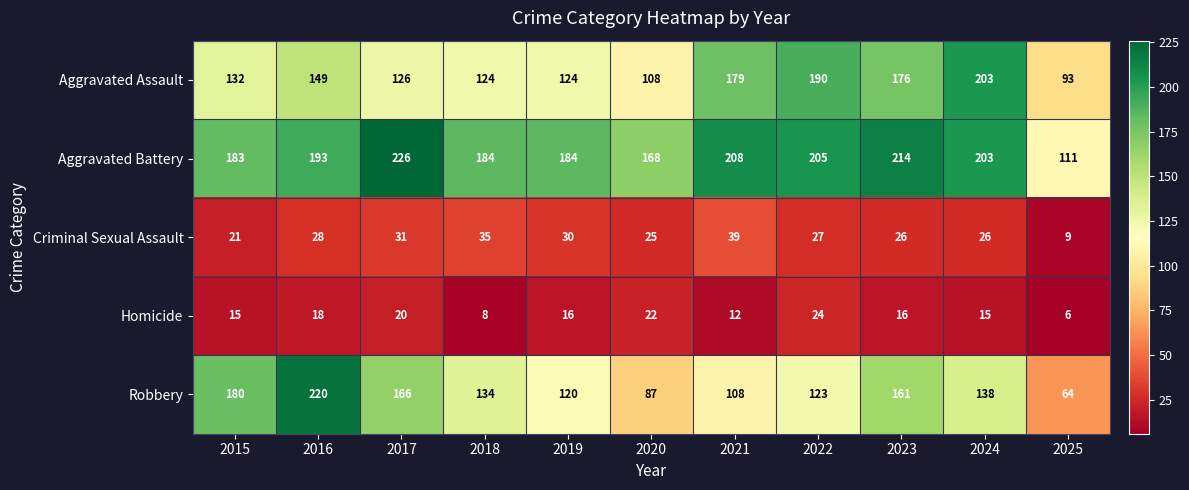

The value of Homicide at 2015 is 9. True or false?

False